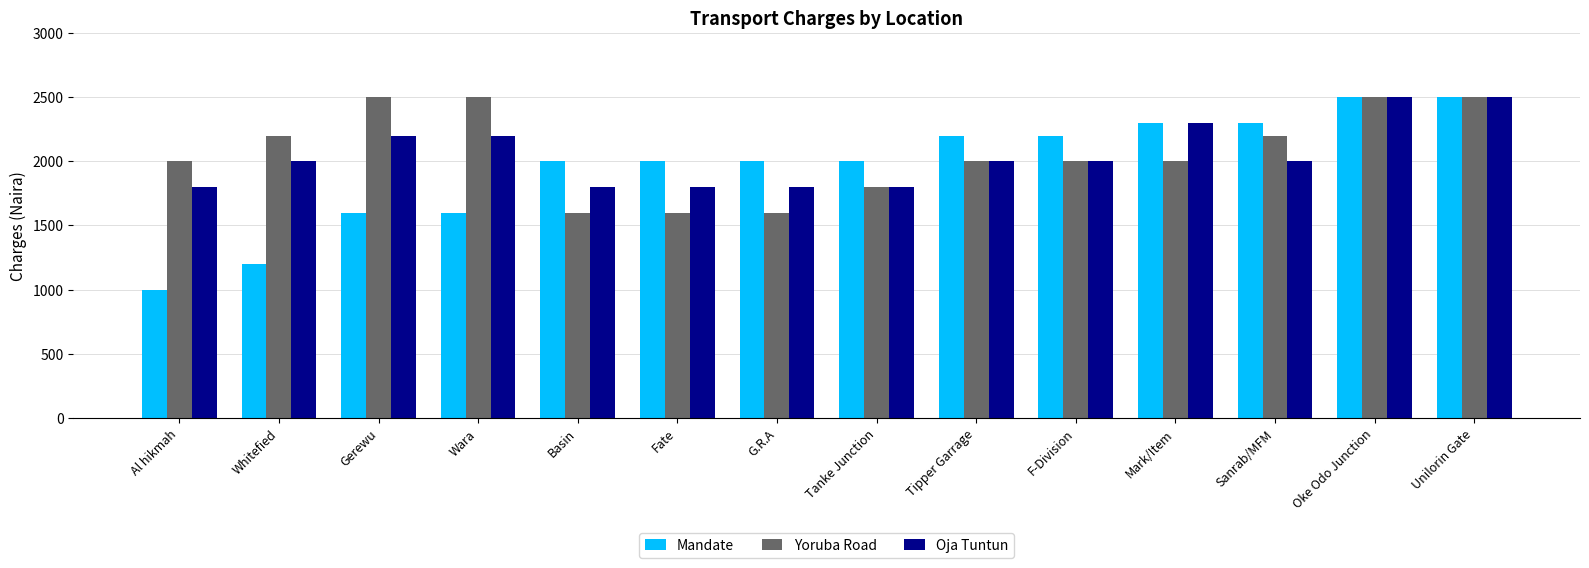

What is the total value across all series at Whitefied?

5400